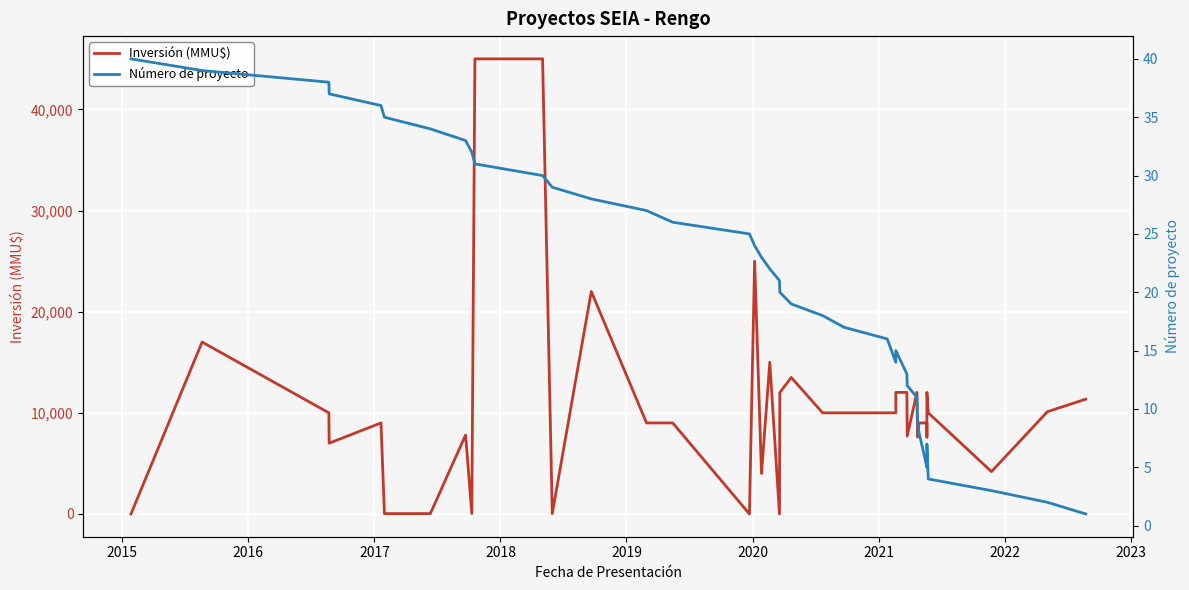

How many interior local peaks does the Número de proyecto series have?

2